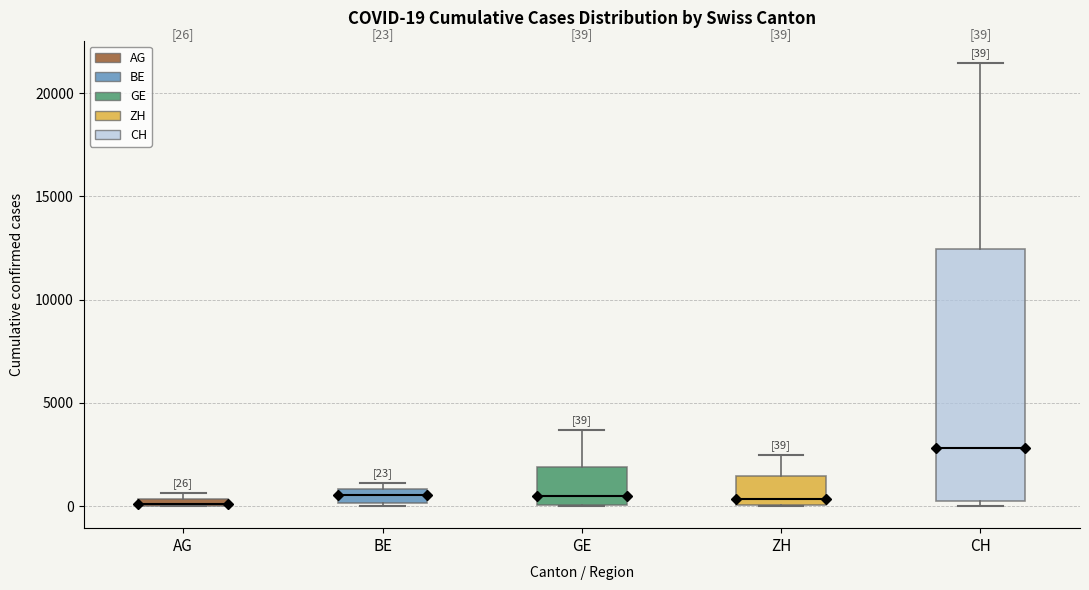

Which box is the tallest, from its lower edge to its upper edge?

CH